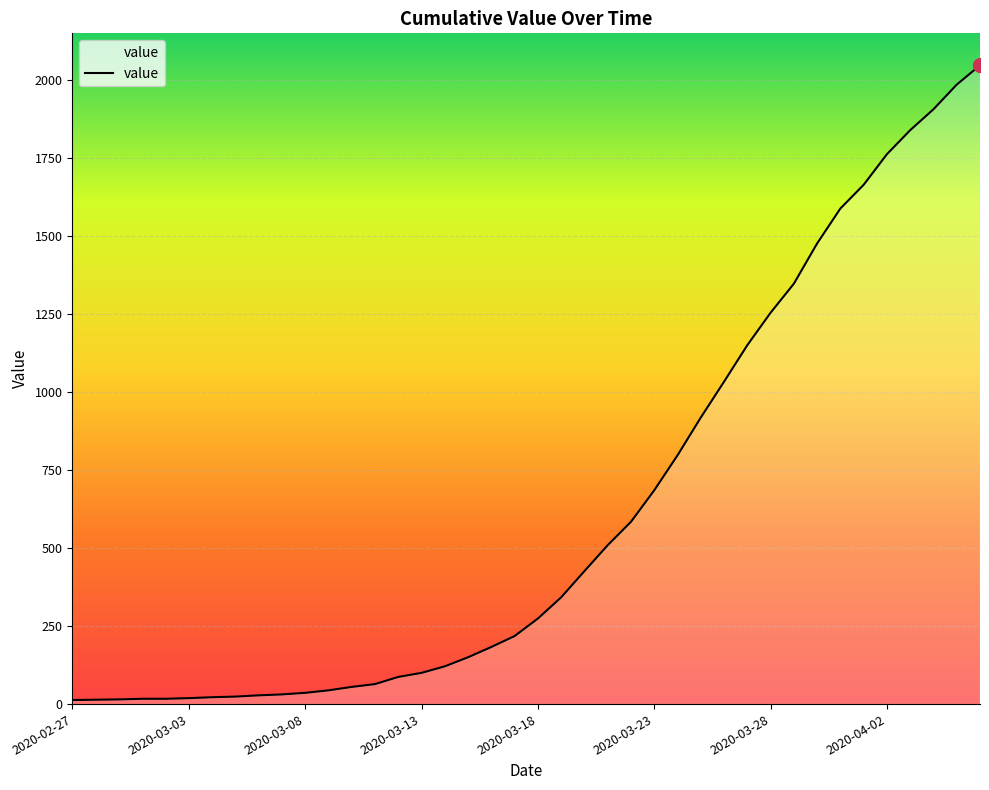

What is the maximum value shown in the chart?

2047